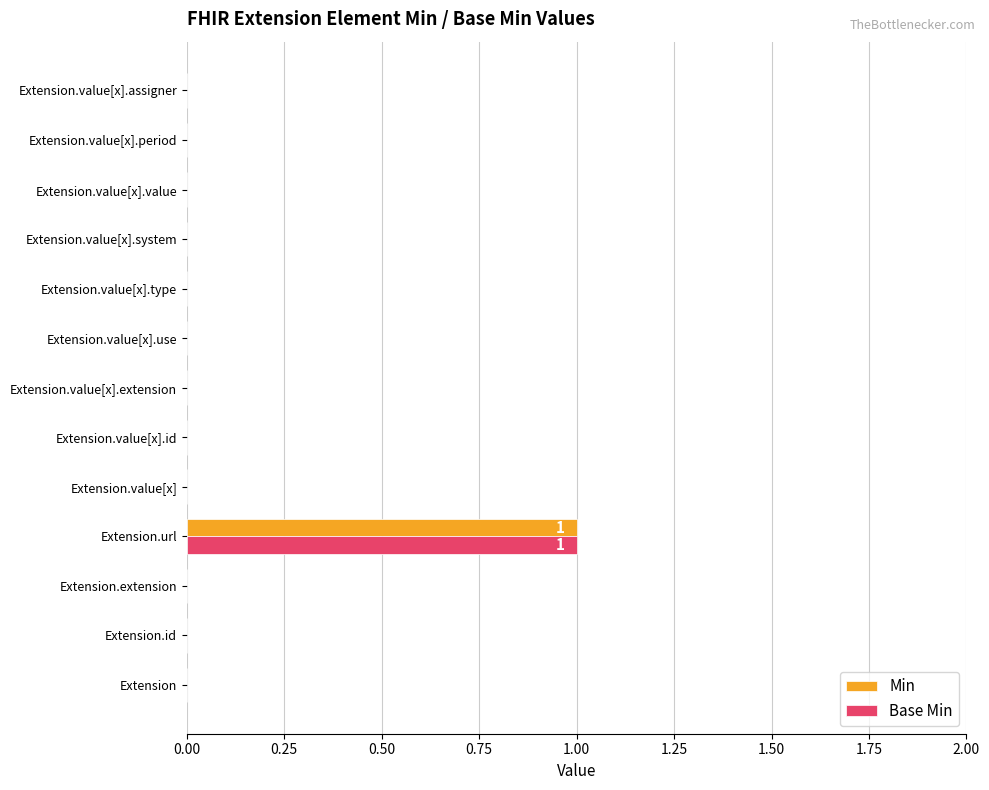

Is the value of Base Min at Extension.url greater than the value of Min at Extension.value[x]?

Yes